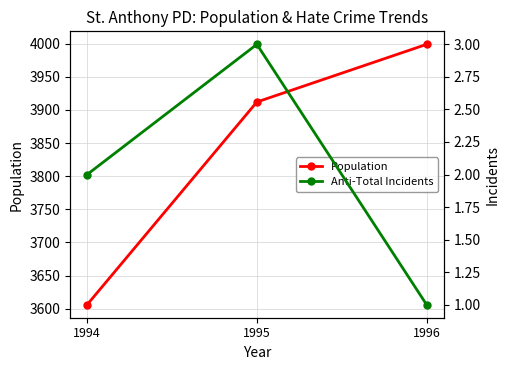

How many values in the Anti-Total Incidents series exceed 2?

1